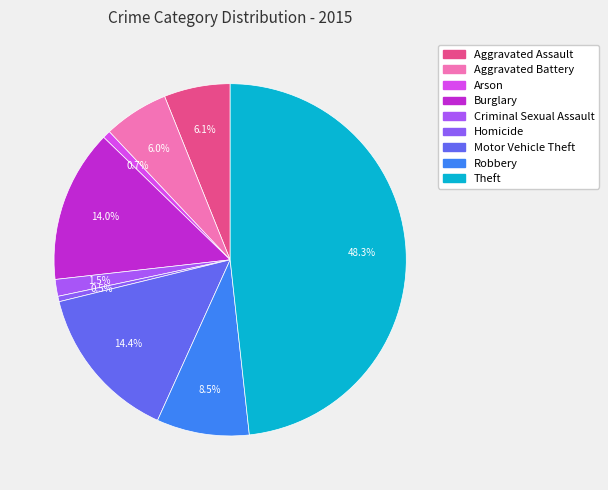

Is there any slice that represents more than half of the pie?

No